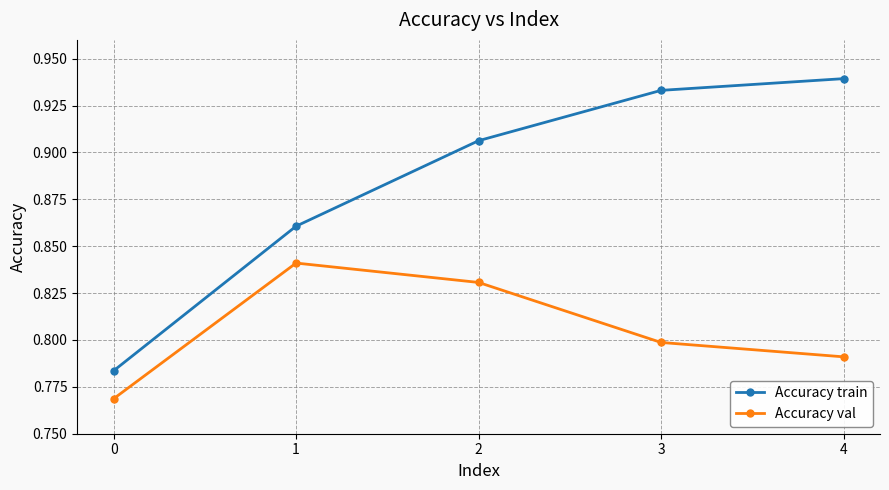

True or false: Accuracy train and Accuracy val intersect in this chart.

False